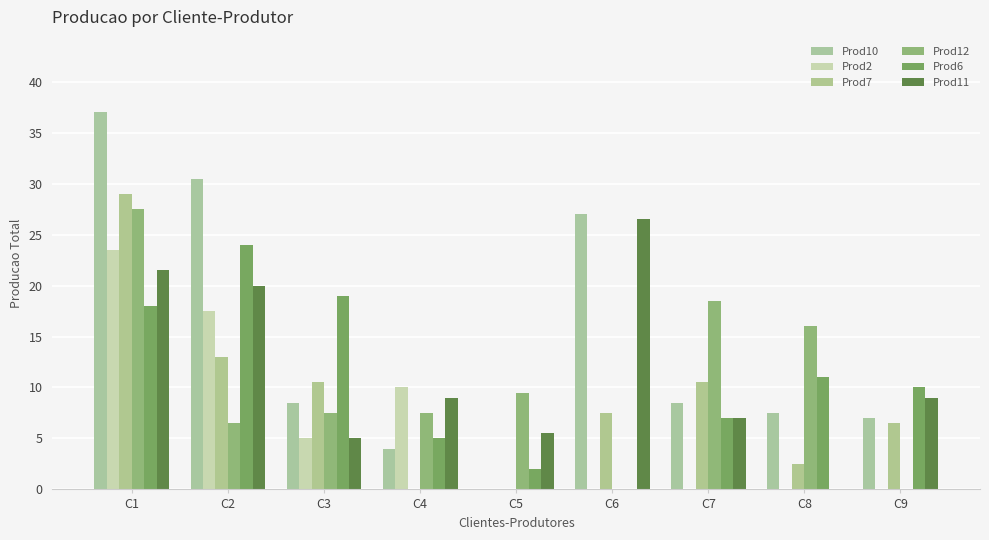

Rank the series by their maximum value, from highest to lowest.

Prod10, Prod7, Prod12, Prod11, Prod6, Prod2